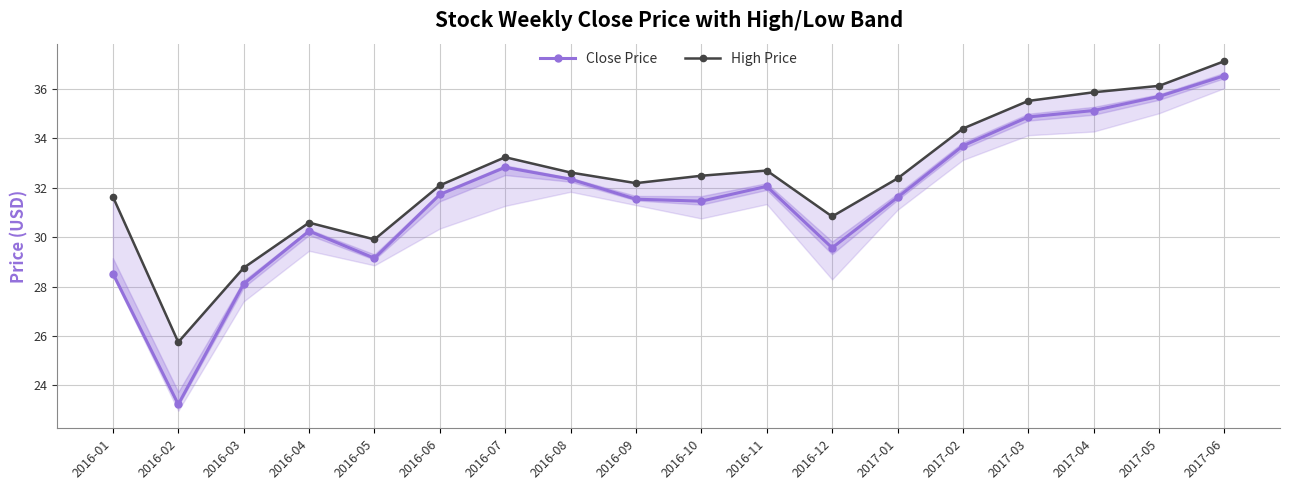

Which series changed the most between 2016-01 and 2017-03?

Close Price